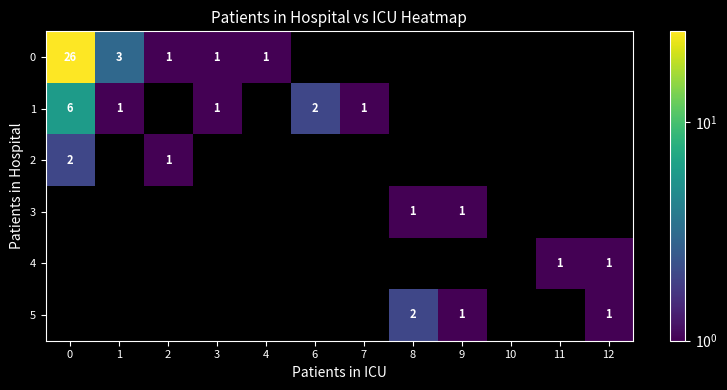

True or false: 0 has a value of 5 at 1.

False